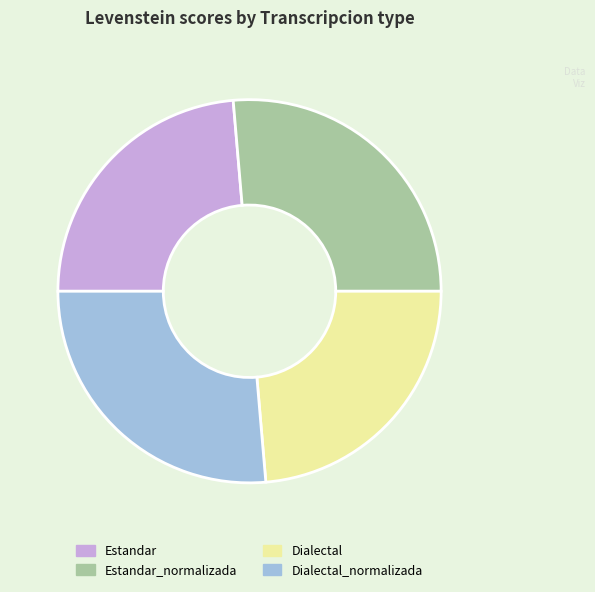

How many slices are in this pie chart?

4